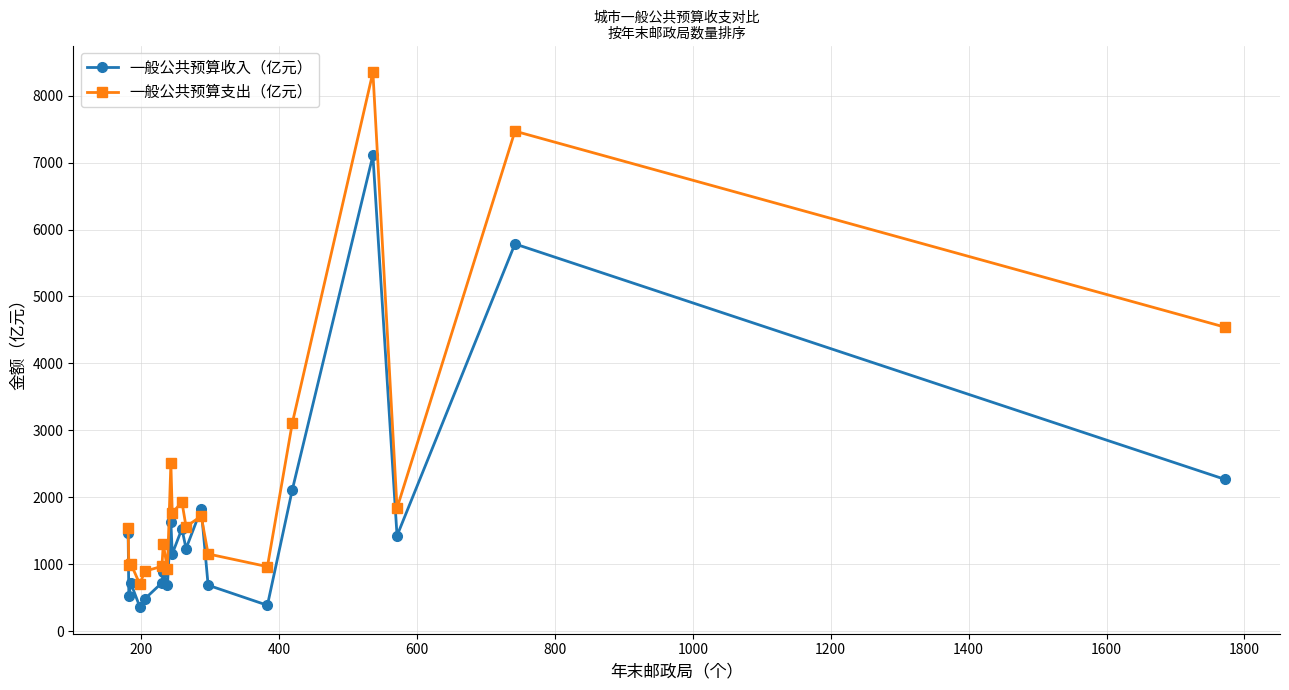

True or false: 一般公共预算支出（亿元） has more than 2 points higher than both neighbors.

True